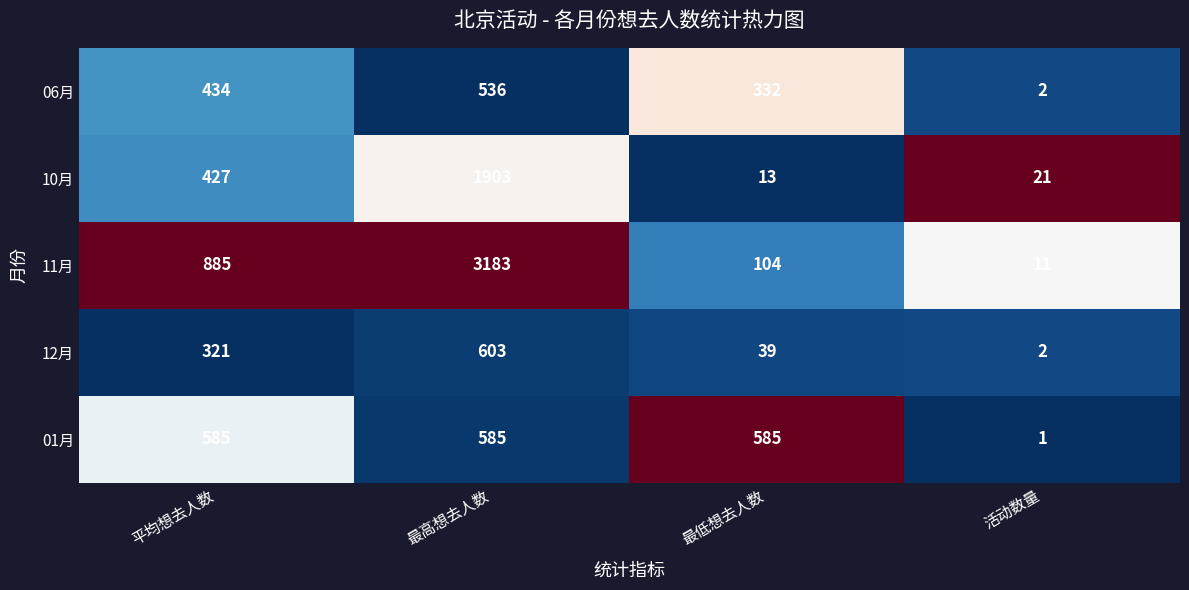

Reading left to right, extract all data points from this chart.

06月: 434	536	332	2
10月: 427	1903	13	21
11月: 885	3183	104	11
12月: 321	603	39	2
01月: 585	585	585	1